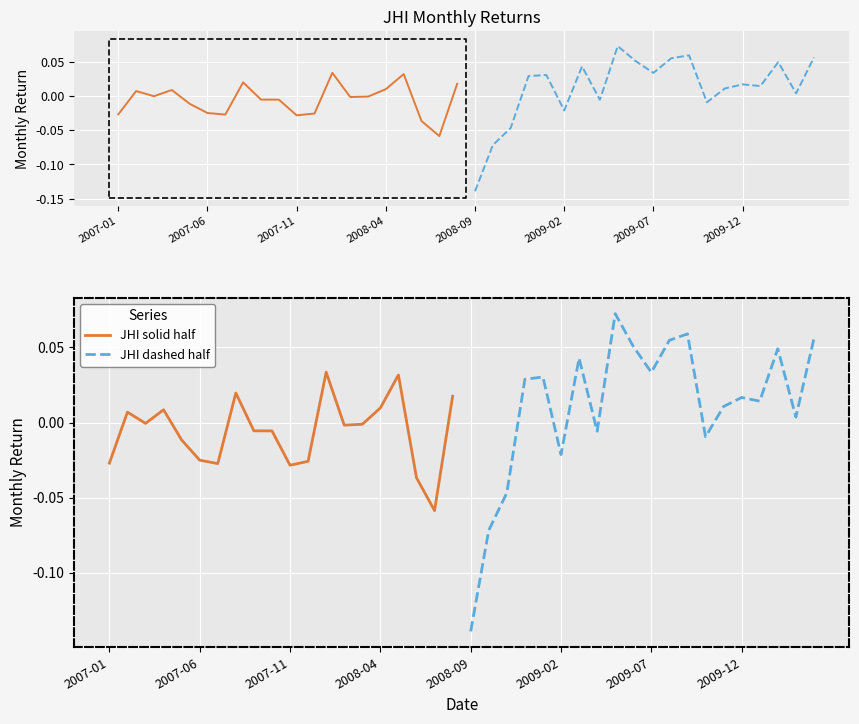

What is the difference between the second highest and minimum values in the JHI (2007–2008) series?

0.1